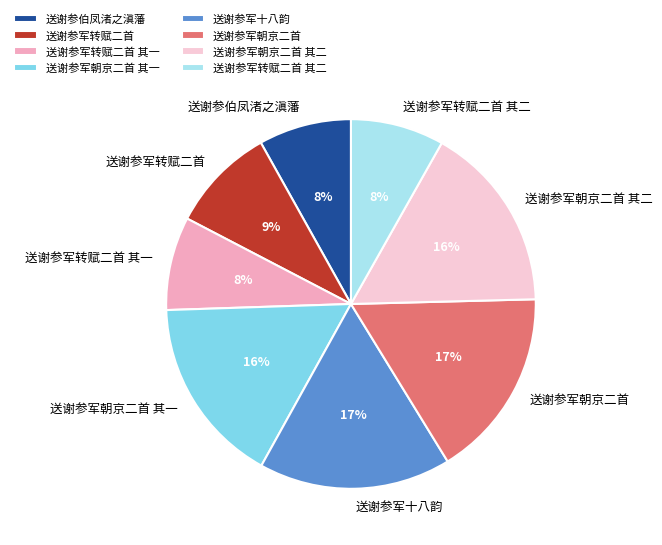

To the nearest percent, what percentage of the pie is 送谢参军朝京二首 其一?

16%